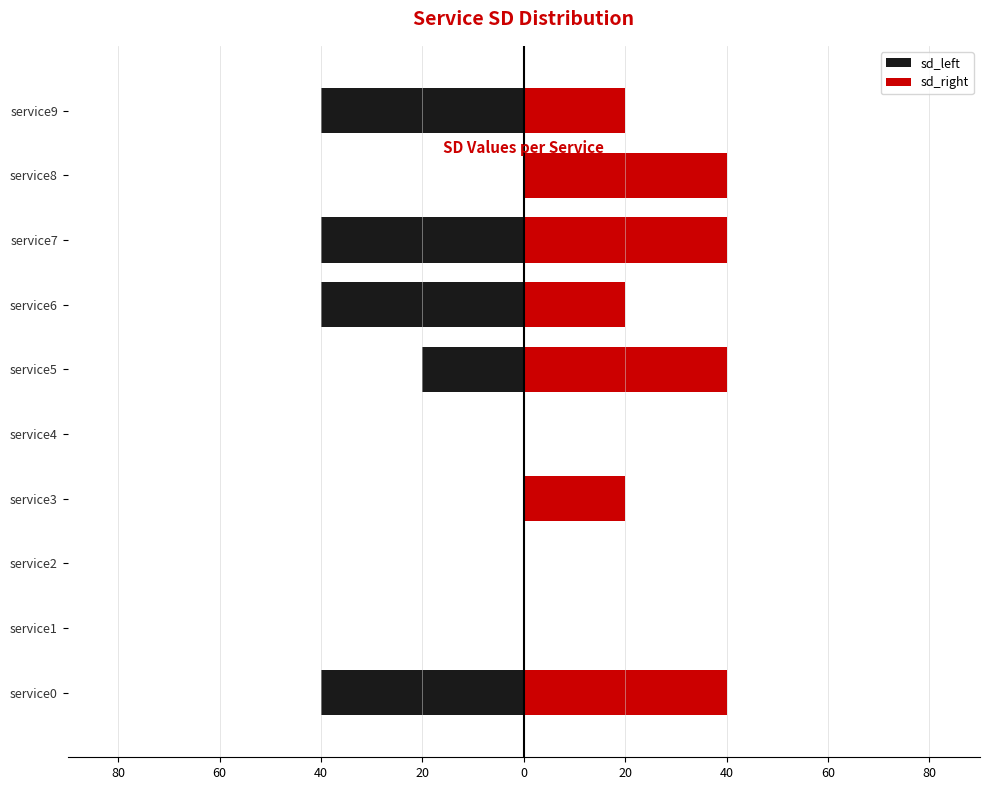

The value of sd_left at service2 is 0. True or false?

True